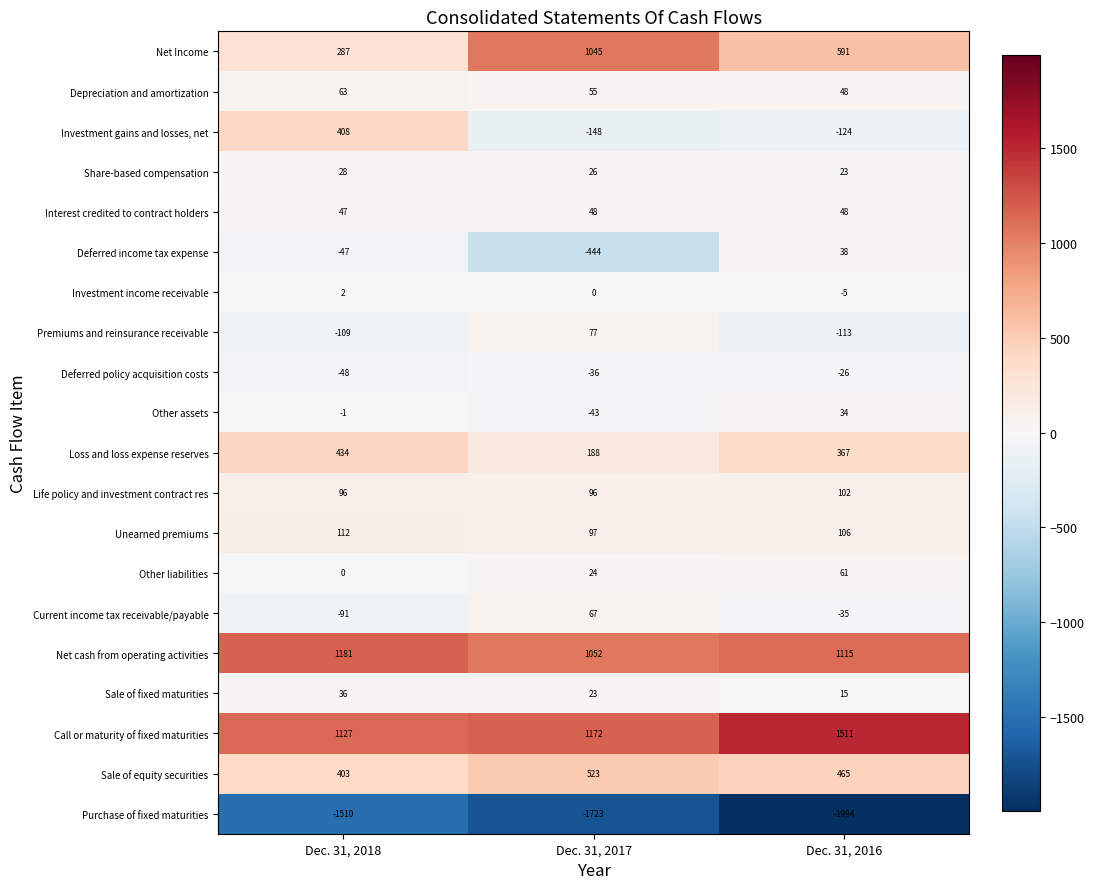

What is the sum of the Current income tax receivable/payable values at Dec. 31, 2018 and Dec. 31, 2017?

-24